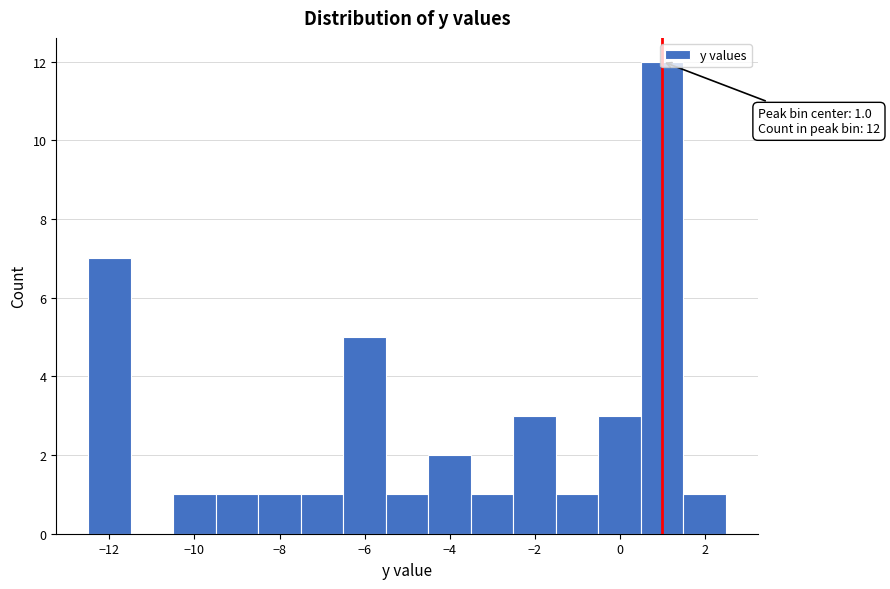

Over which range of the x-axis is the bar tallest?

0.5 to 1.5